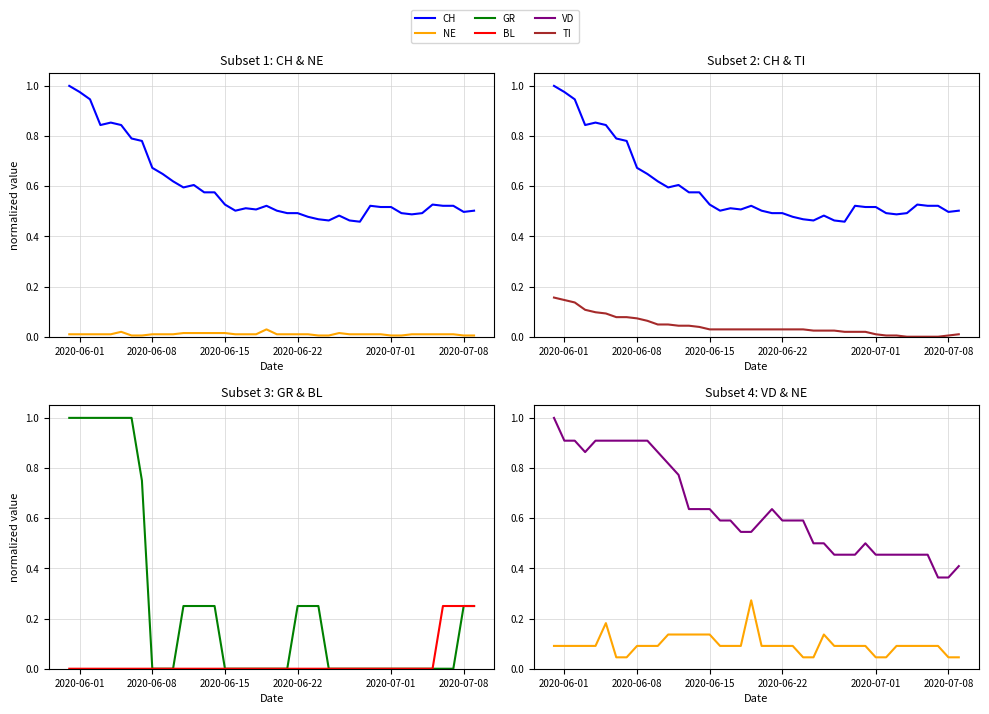

How many values in TI are above zero?

36